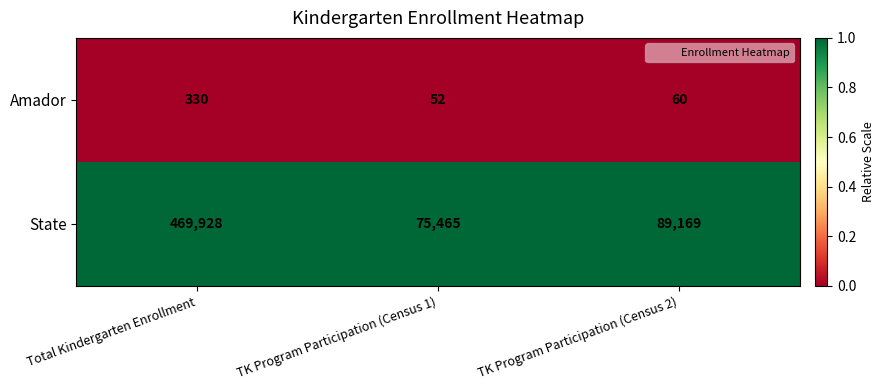

How many data points does each series have?

3